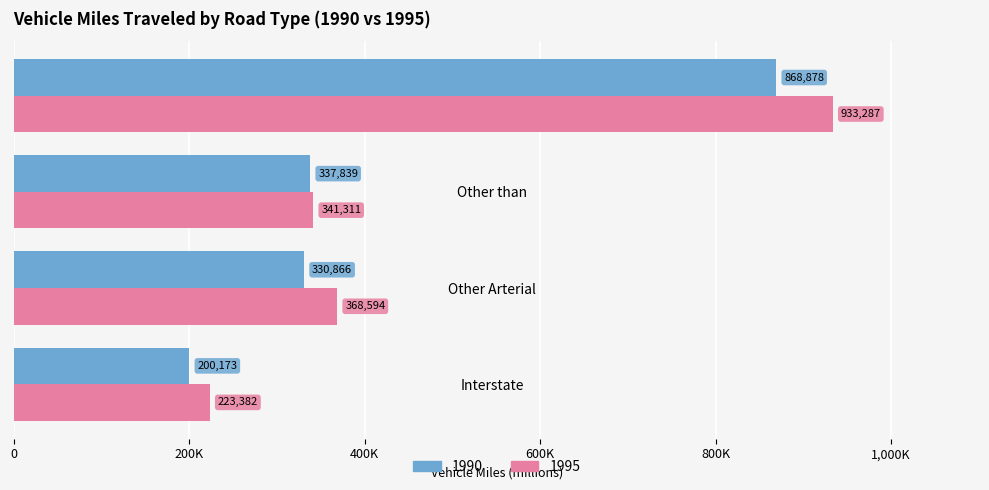

What is the total value across all series at Other Arterial?

699460.1